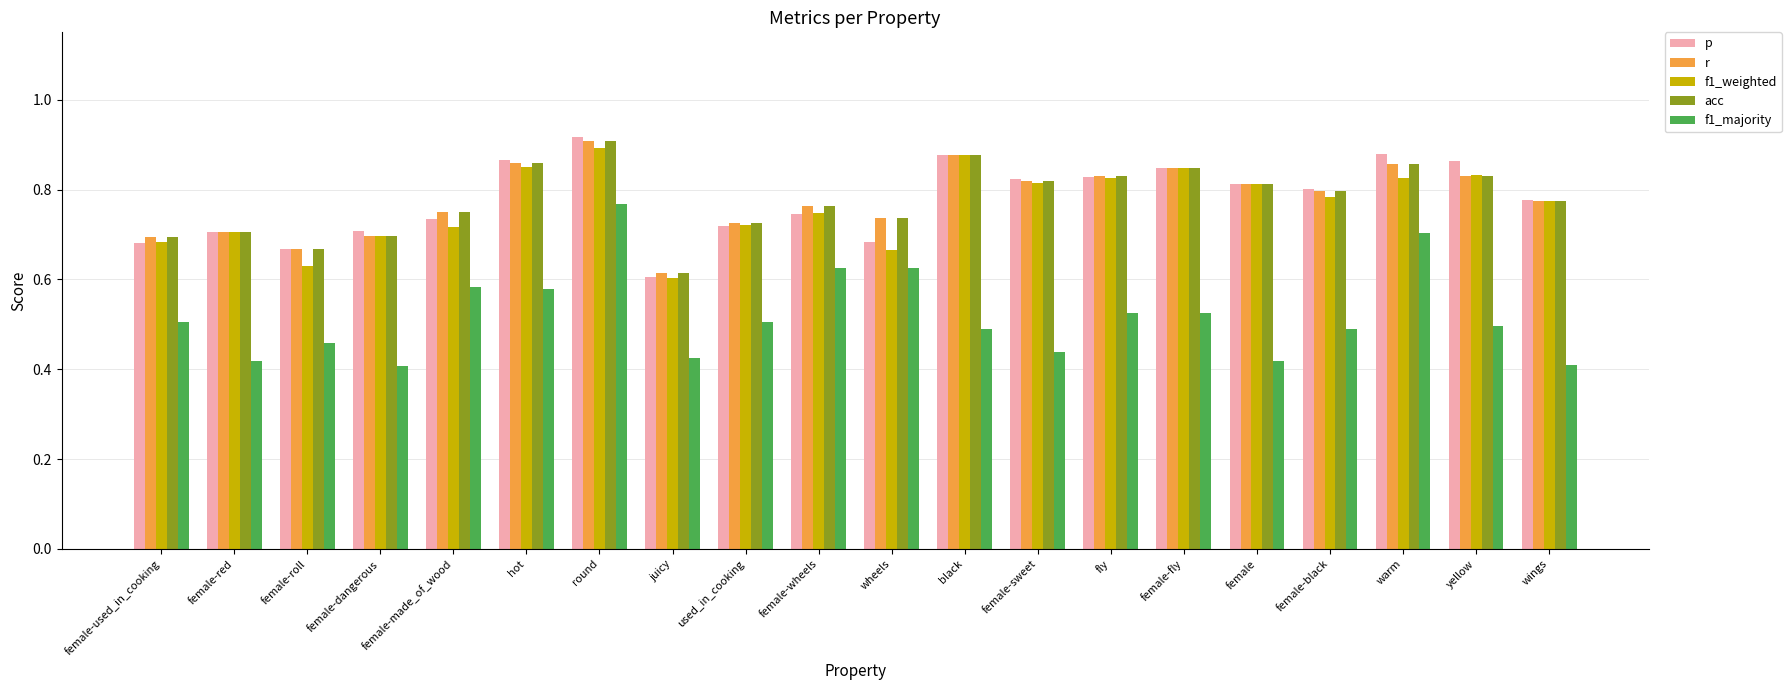

Count the f1_weighted values in the range 0 to 1.

20